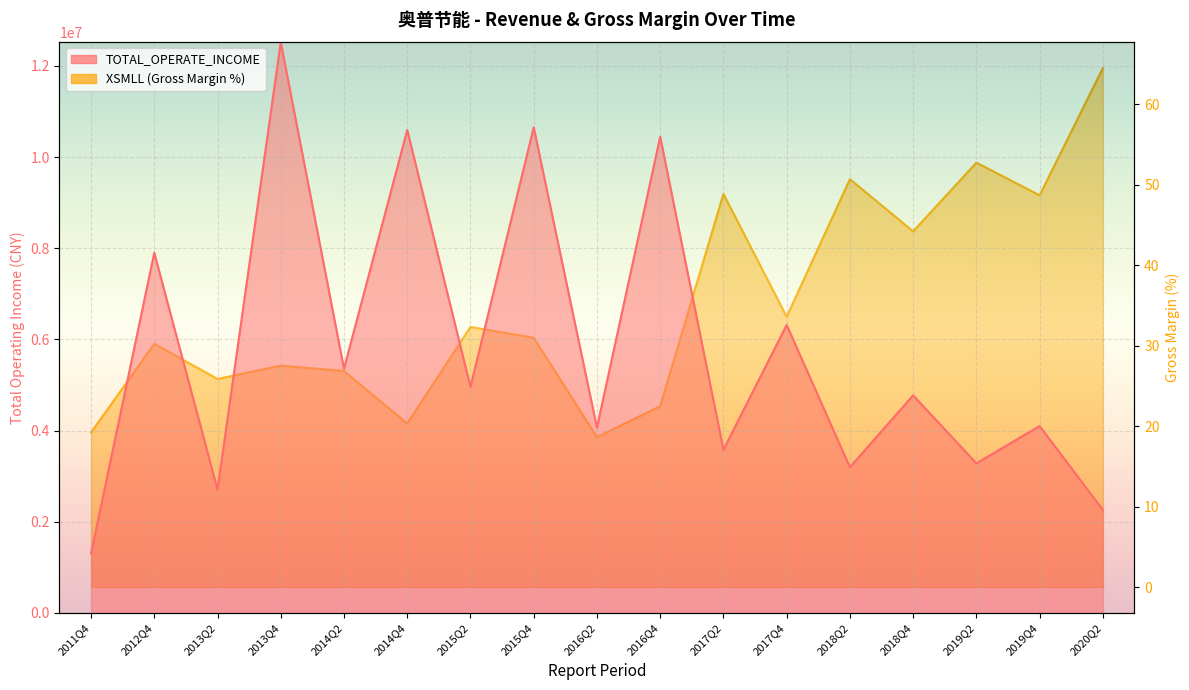

What is the total value across all series at 2012Q4?

7899471.1